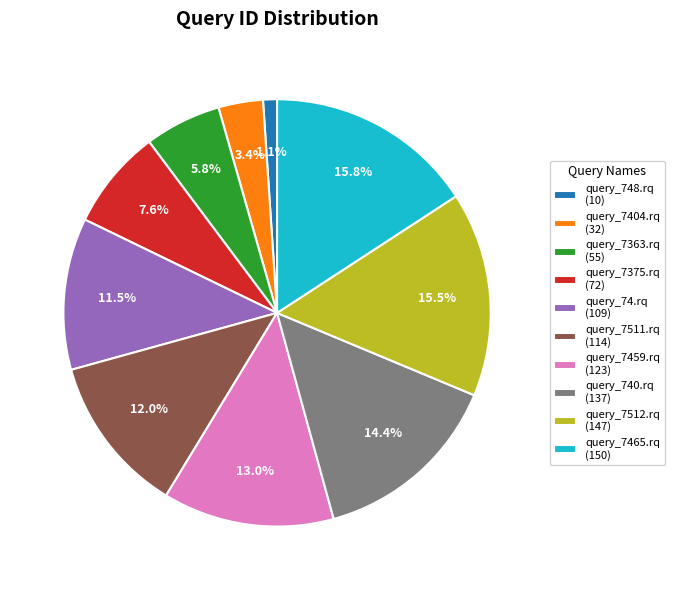

Which has a higher value, query_7363.rq or query_7465.rq?

query_7465.rq